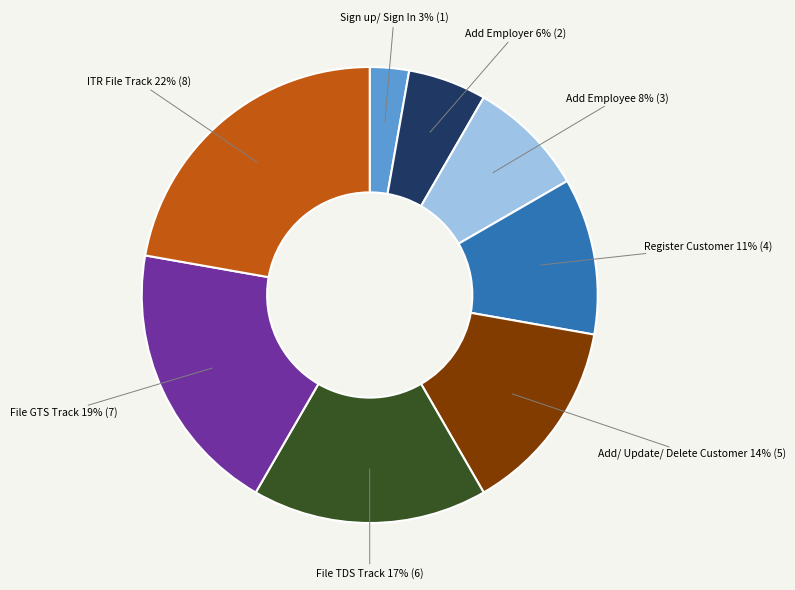

Is the sum of ITR File Track and File TDS Track greater than half?

No